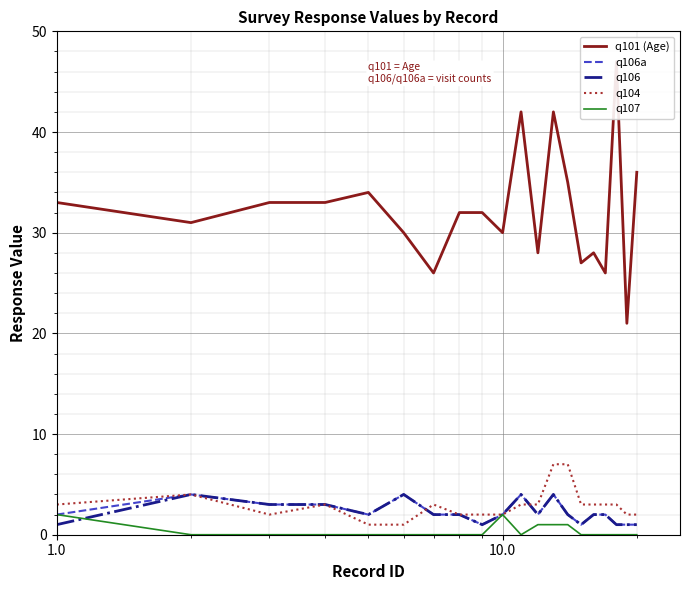

List the series in order of their peak value, lowest first.

q107, q106a, q106, q104, q101 (Age)